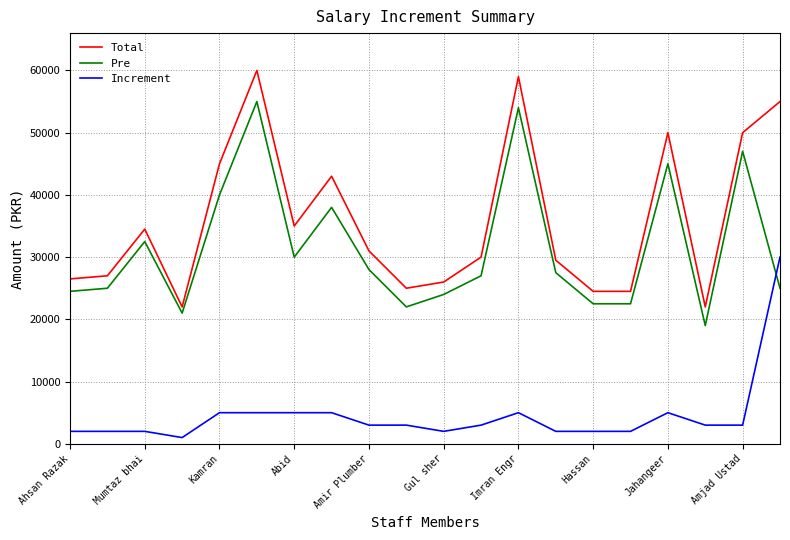

Which series has the largest range (max minus min)?

Total